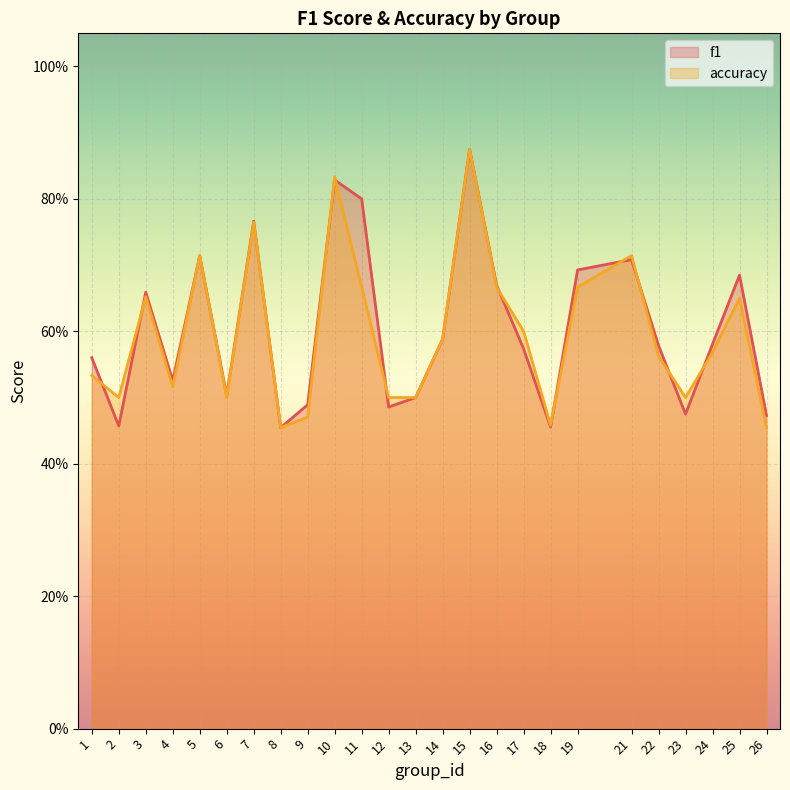

At which label is f1 closest to 0?

8